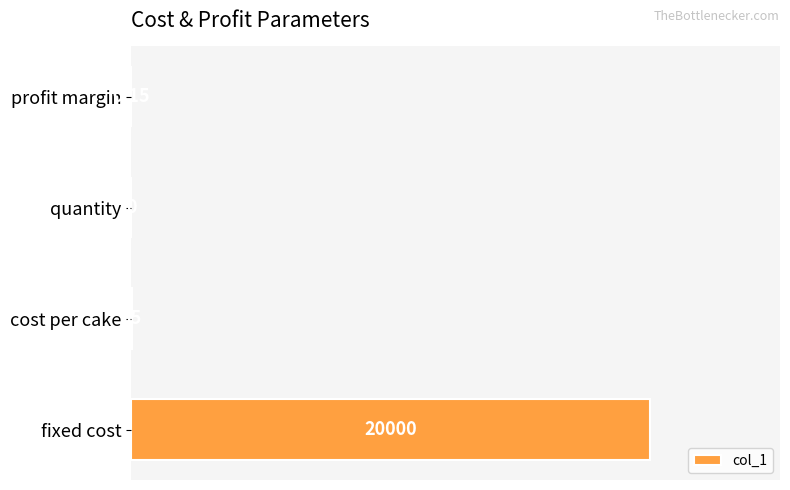

What is the change in value from cost per cake to quantity?

-35.0